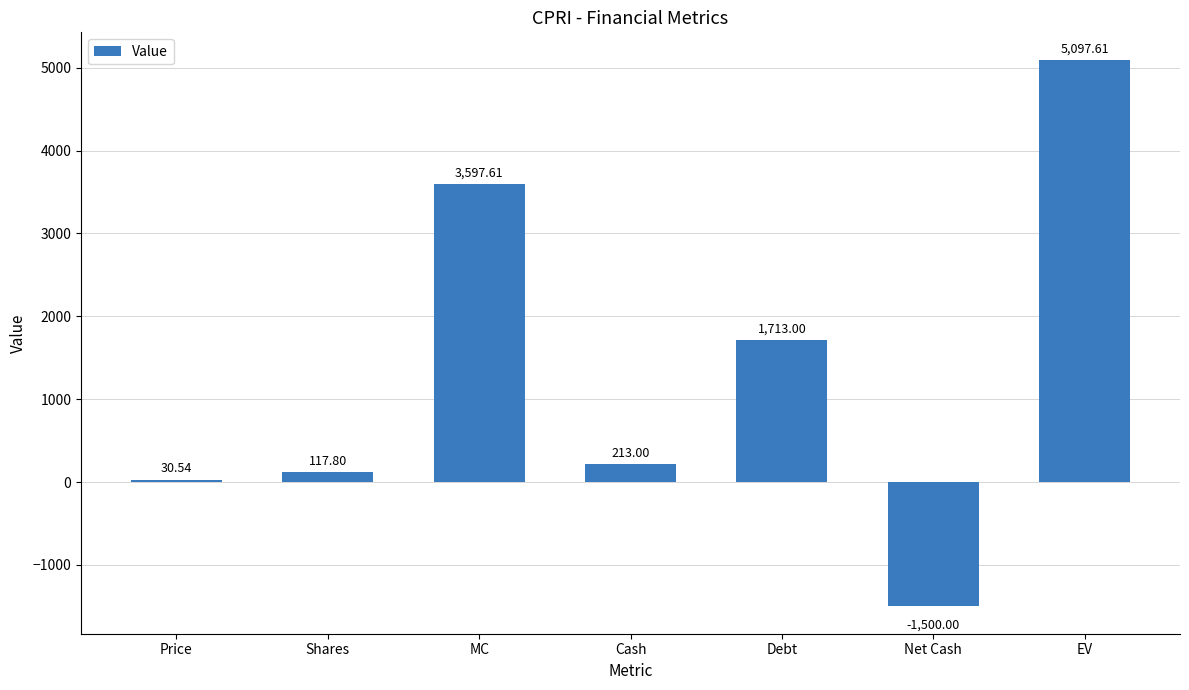

Rank the categories by value from highest to lowest.

EV, MC, Debt, Cash, Shares, Price, Net Cash